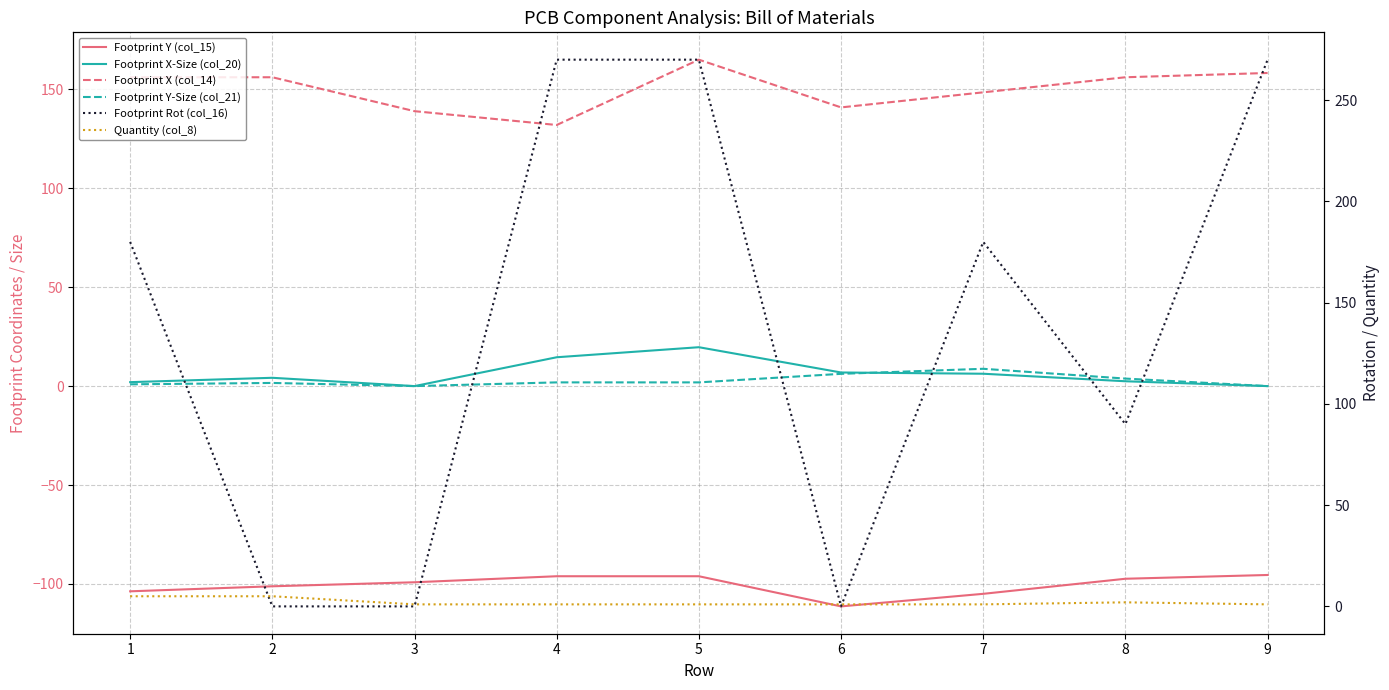

What is the difference between the Footprint Rot (col_16) values at 9 and 2?

270.0